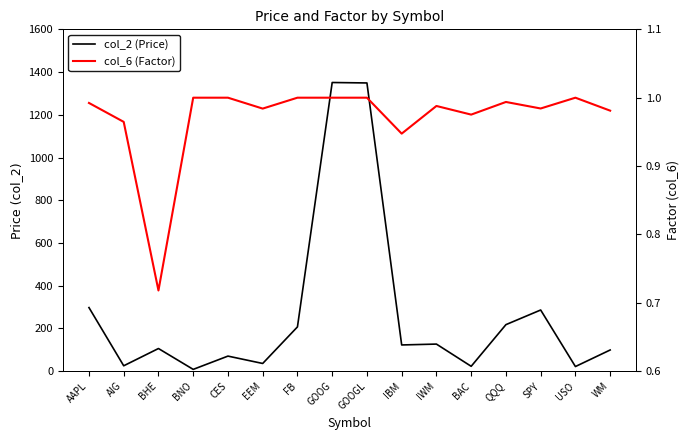

Is it true that col_6 (Factor) equals 1.0 at QQQ?

True